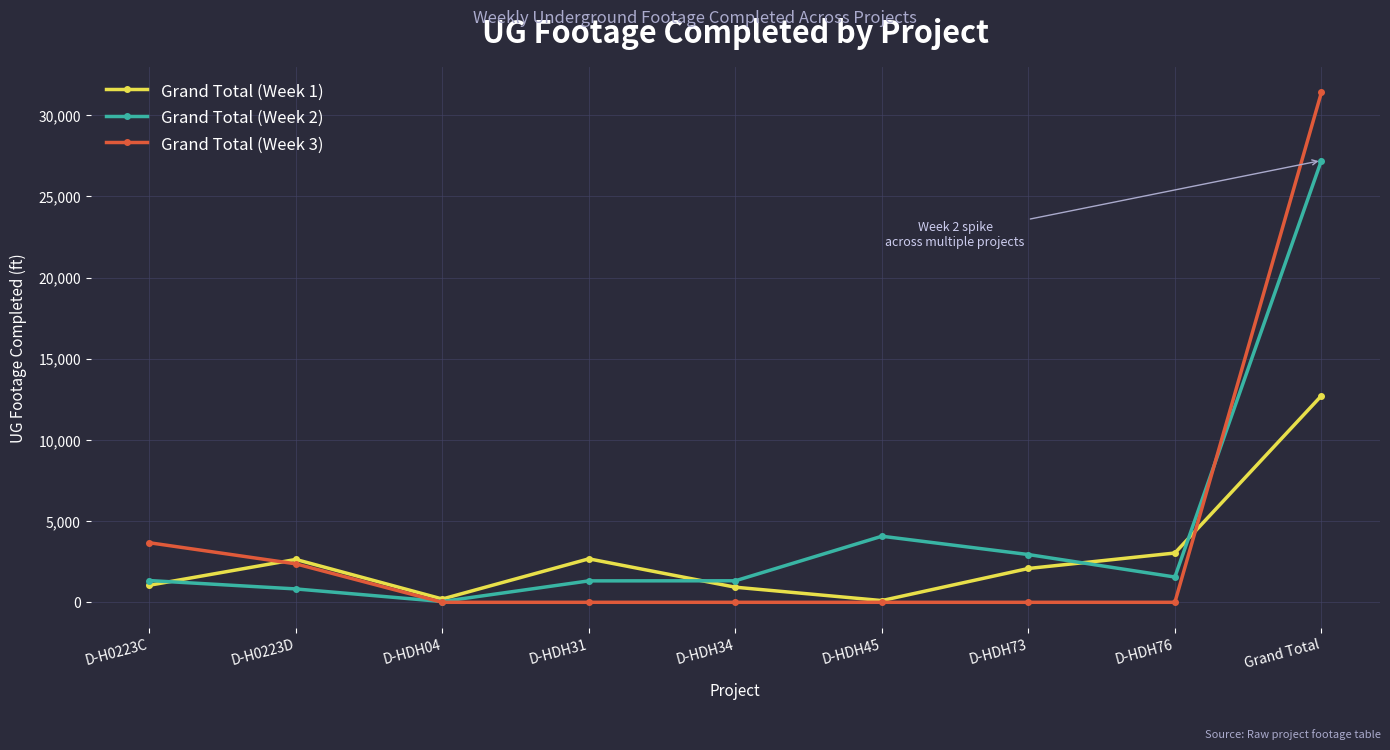

What position from the right is D-HDH31?

6